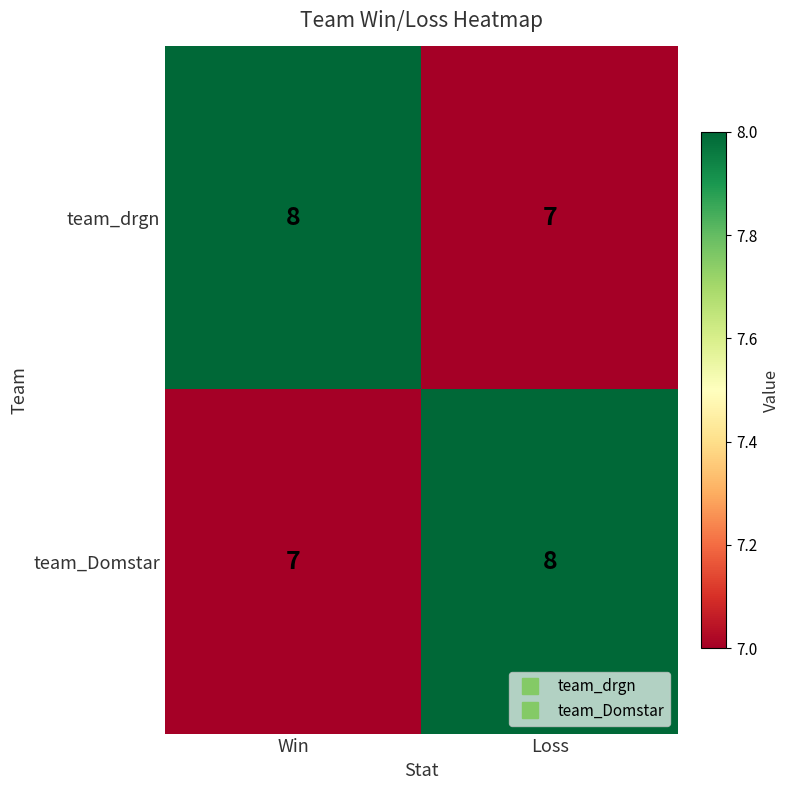

Rank the categories by team_drgn value from highest to lowest.

Win, Loss